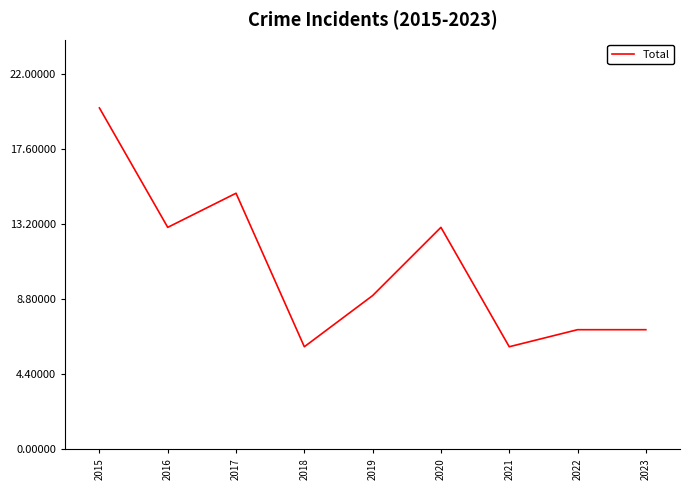

Is it true that the value at 2022 is 7?

True